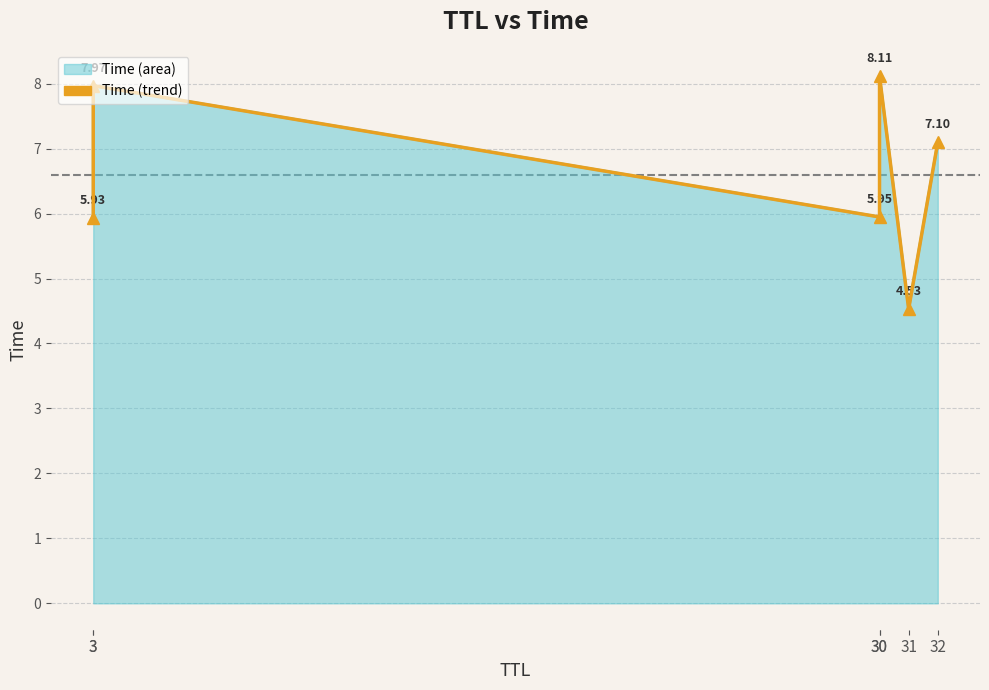

Which has a higher value, 30 or 32?

30